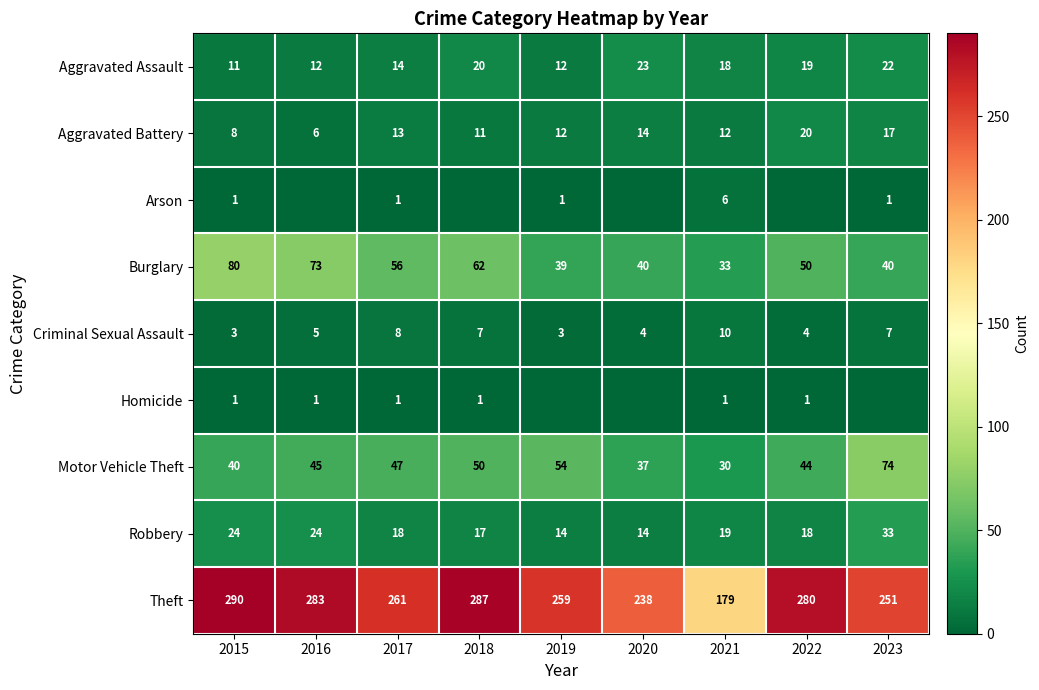

Where is Motor Vehicle Theft nearest to the value 52?

2018